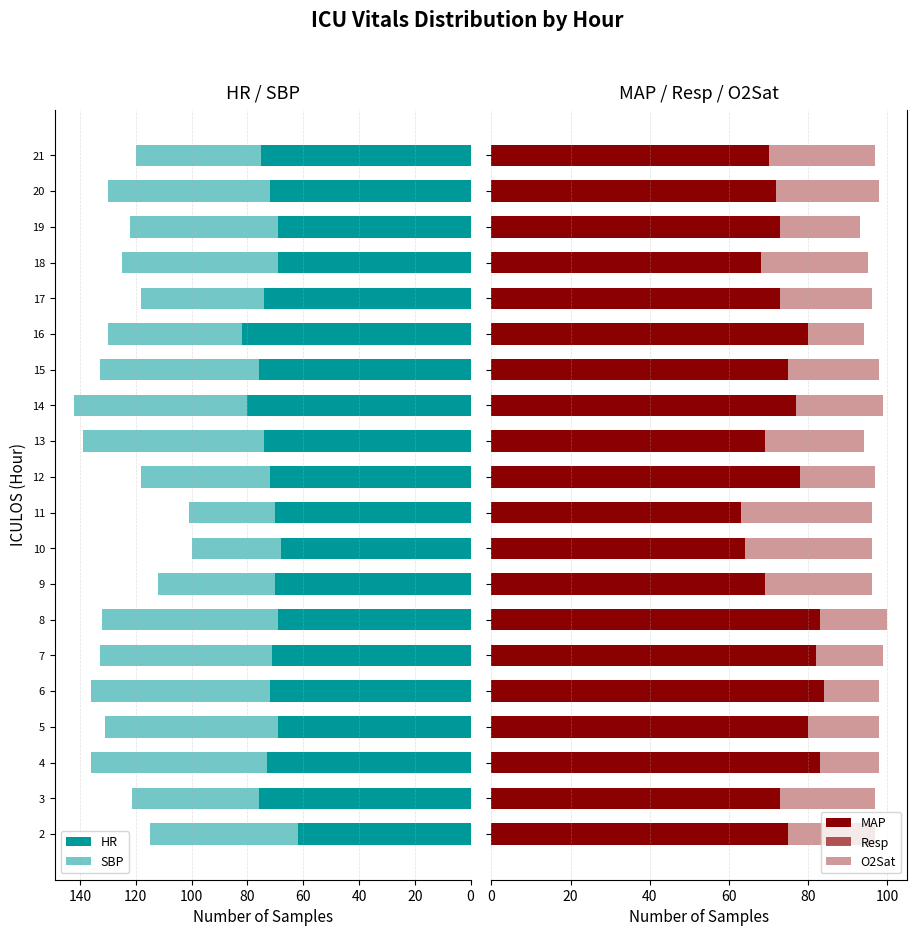

Reading left to right, list all the values displayed in this chart.

HR: 62.0	76.0	73.0	69.0	72.0	71.0	69.0	70.0	68.0	70.0	72.0	74.0	80.0	76.0	82.0	74.0	69.0	69.0	72.0	75.0
SBP: 115.0	121.5	136.0	131.0	136.0	133.0	132.0	112.0	100.0	101.0	118.0	139.0	142.0	133.0	130.0	118.0	125.0	122.0	130.0	120.0
MAP: 75.0	73.0	83.0	80.0	84.0	82.0	83.0	69.0	64.0	63.0	78.0	69.0	77.0	75.0	80.0	73.0	68.0	73.0	72.0	70.0
Resp: 14.0	16.0	23.0	20.0	22.0	14.0	19.0	15.0	13.0	14.0	14.0	20.0	24.0	19.5	20.0	24.0	20.0	18.0	21.0	24.0
O2Sat: 97.0	97.0	98.0	98.0	98.0	99.0	100.0	96.0	96.0	96.0	97.0	94.0	99.0	98.0	94.0	96.0	95.0	93.0	98.0	97.0